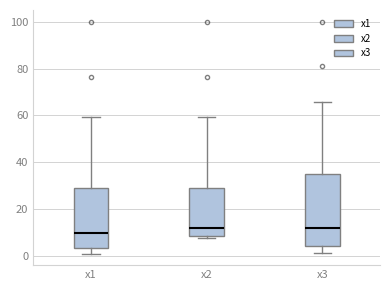

Comparing the boxes themselves (not the whiskers), which one is the tallest?

x3